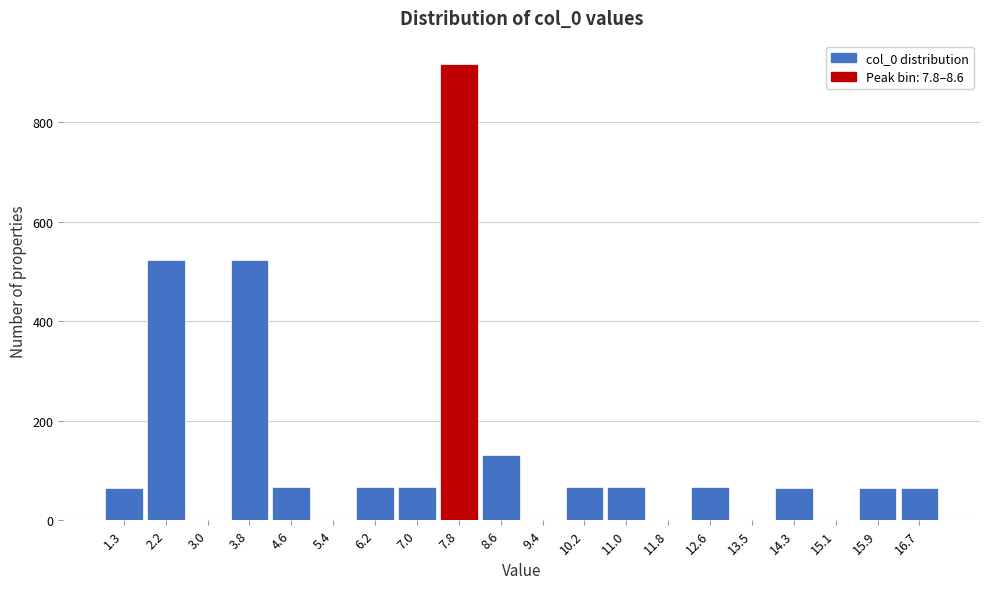

Is it true that the value at 5.4 is 423?

False